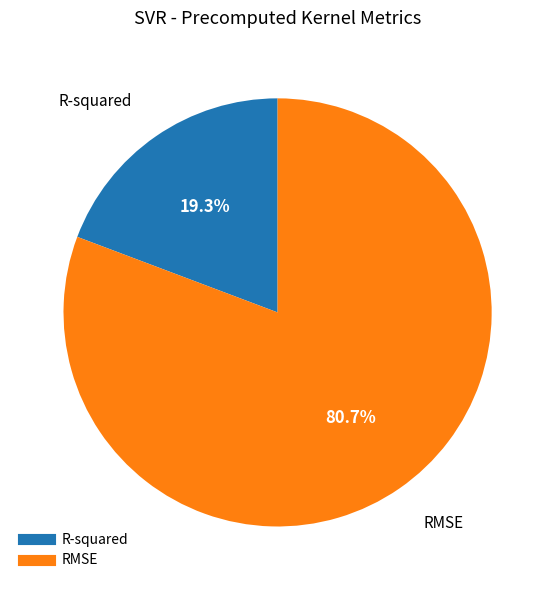

Combined, do R-squared and RMSE account for over 50%?

Yes